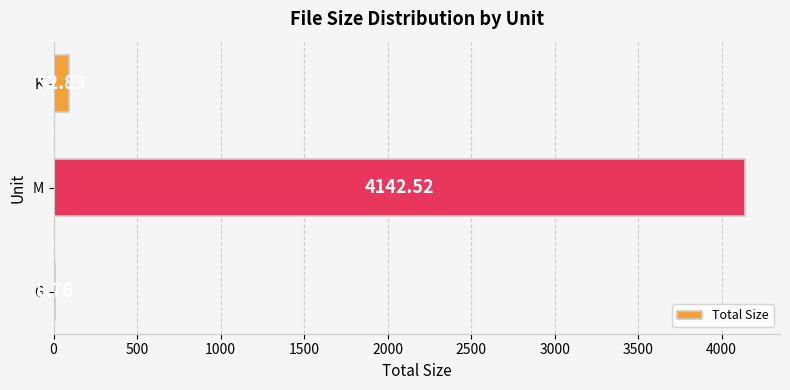

Which label corresponds to the largest value in the chart?

M